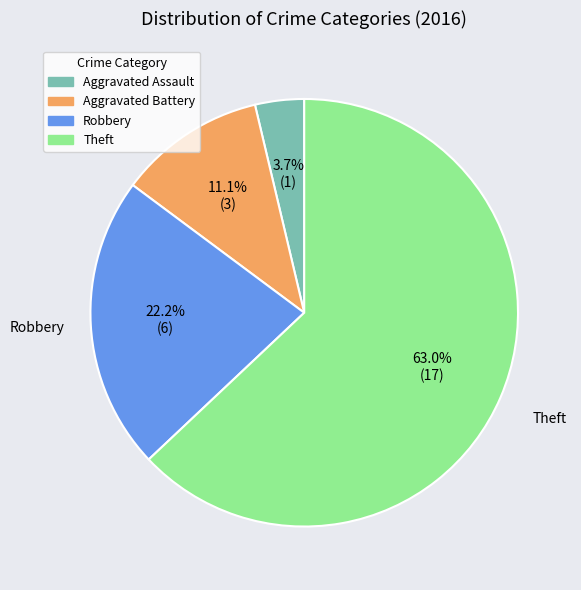

To the nearest percent, what is the combined percentage of Robbery and Aggravated Assault?

26%